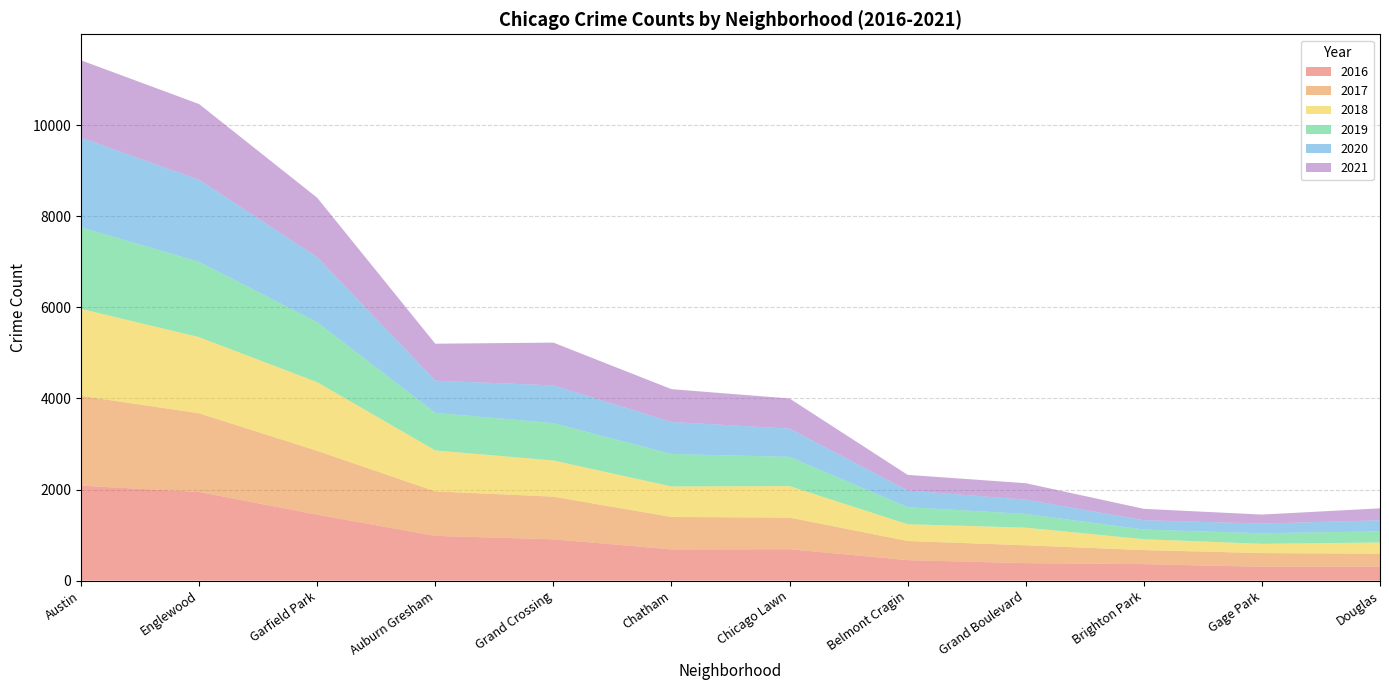

What is the total value across all series at Auburn Gresham?

5203